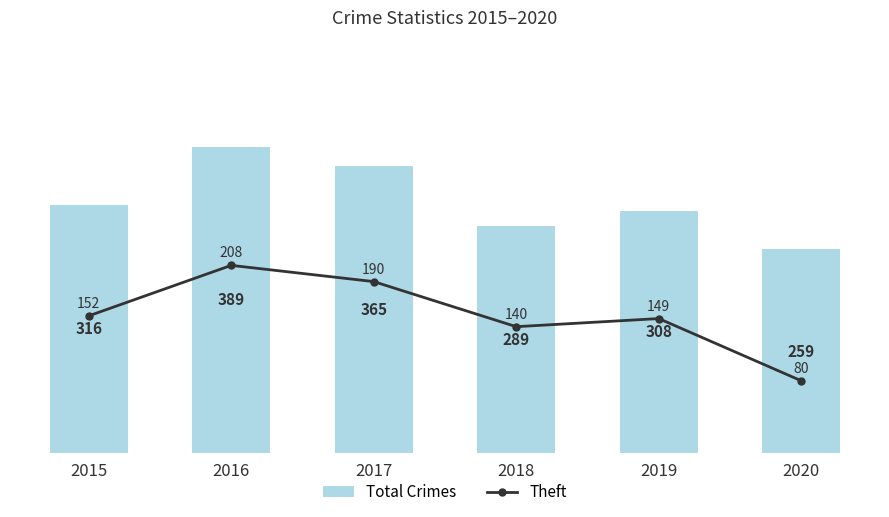

Rank the series by their maximum value, from lowest to highest.

Theft, Total Crimes